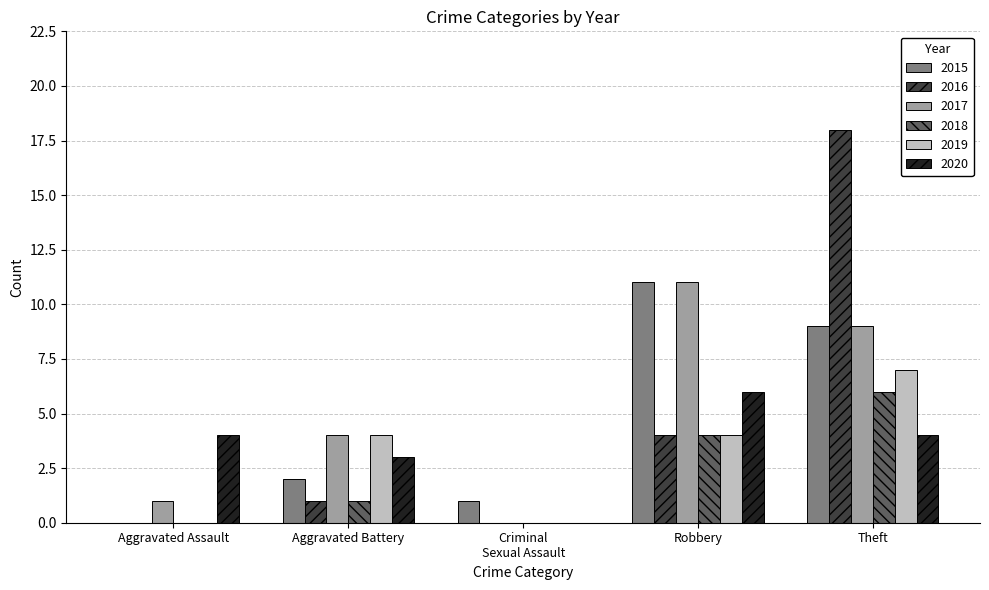

What is the approximate value of 2020 at Aggravated Assault?

4